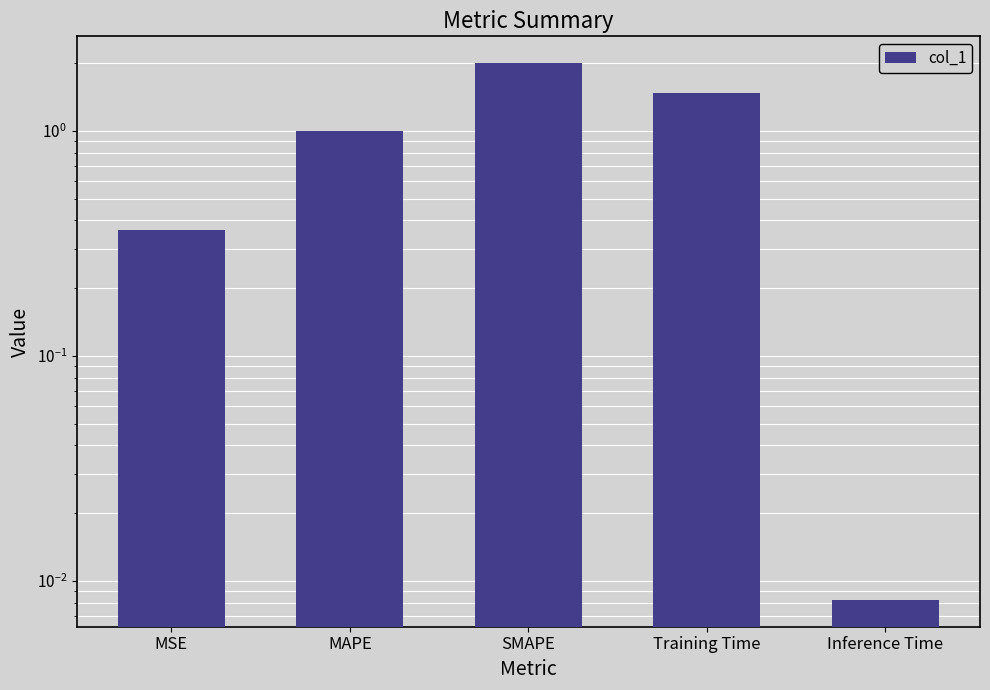

The value at MAPE is 1.4. True or false?

False